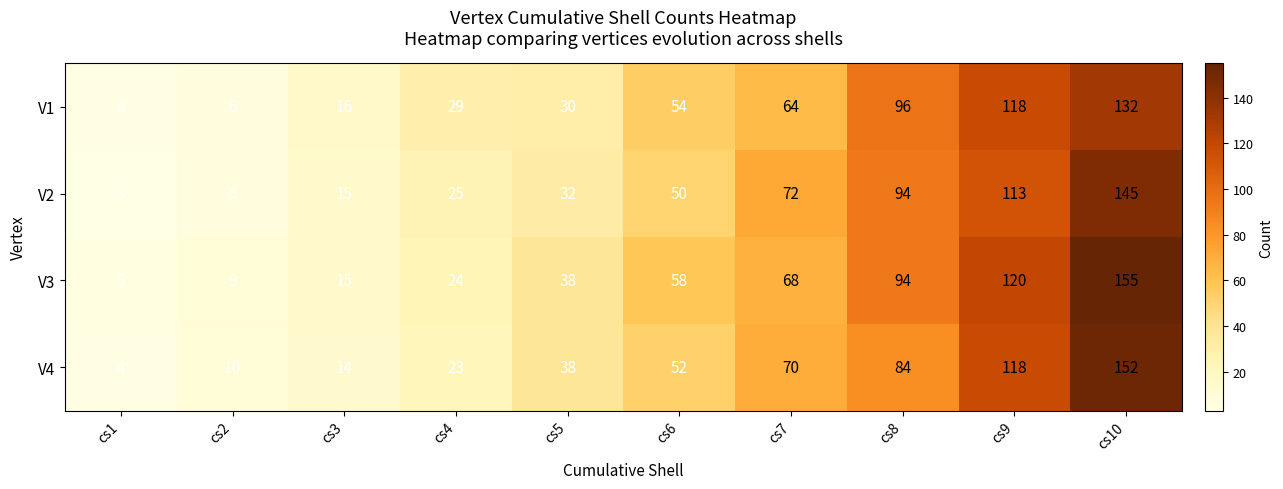

Which category has the lowest value across all series?

cs1